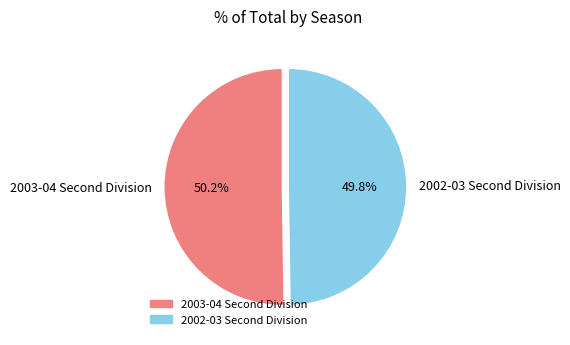

Does any single category account for the majority?

Yes